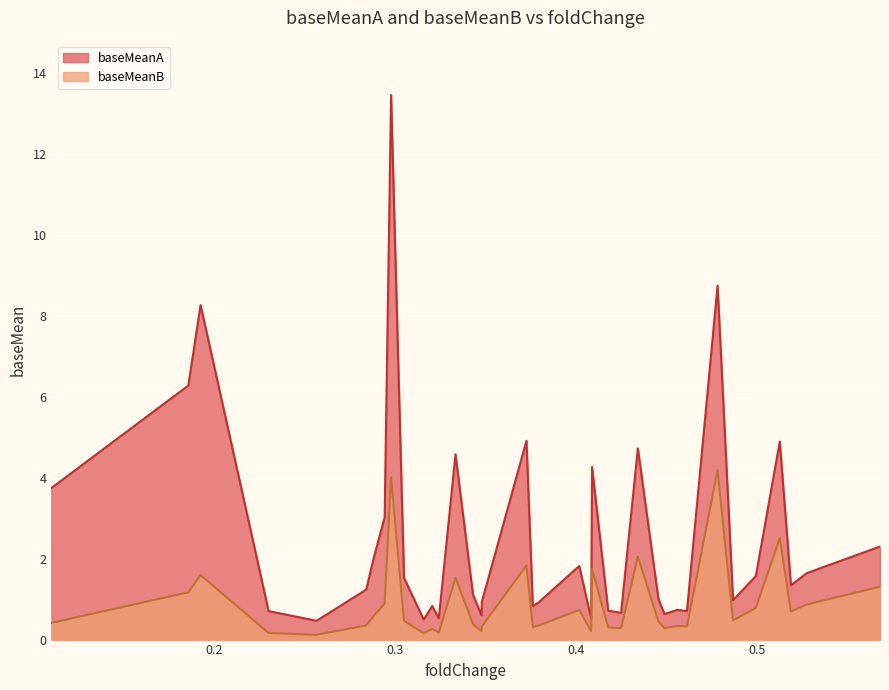

Reading left to right, list all the values displayed in this chart.

baseMeanA: ETV1=3.7	MEIS2=6.3	ID2=8.3	EGR3=0.7	LMO3=0.5	MEIS1=1.2	ID4=2.1	ARX=3.0	PAX6=13.5	ZNF503=1.5	EGR2=0.5	FOXP2=0.8	CHD5=0.5	ID1=4.6	NKX2-2=1.1	RFX1=0.6	HIST2H2BE=0.9	BTG2=4.9	NR4A2=0.8	NR0B1=0.9	PGR=1.8	DEPTOR=0.5	ISL1=4.3	TOX=0.7	ZNF608=0.7	EGR1=4.7	H1FX=1.0	MAF=0.6	TONSL=0.7	TOX3=0.7	NEUROD1=8.7	NR4A1=1.0	FEV=1.6	FOS=4.9	EHF=1.3	ZXDC=1.6	CDKN1A=2.3
baseMeanB: ETV1=0.4	MEIS2=1.2	ID2=1.6	EGR3=0.2	LMO3=0.1	MEIS1=0.4	ID4=0.6	ARX=0.9	PAX6=4.0	ZNF503=0.5	EGR2=0.2	FOXP2=0.3	CHD5=0.2	ID1=1.5	NKX2-2=0.4	RFX1=0.2	HIST2H2BE=0.3	BTG2=1.8	NR4A2=0.3	NR0B1=0.3	PGR=0.7	DEPTOR=0.2	ISL1=1.7	TOX=0.3	ZNF608=0.3	EGR1=2.1	H1FX=0.4	MAF=0.3	TONSL=0.3	TOX3=0.3	NEUROD1=4.2	NR4A1=0.5	FEV=0.8	FOS=2.5	EHF=0.7	ZXDC=0.9	CDKN1A=1.3